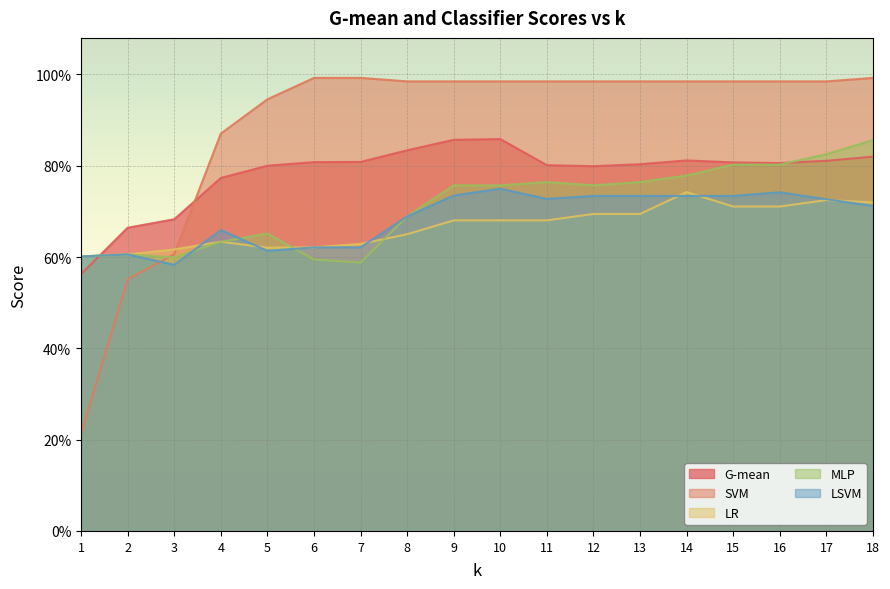

What is the average value of the MLP series?

0.7